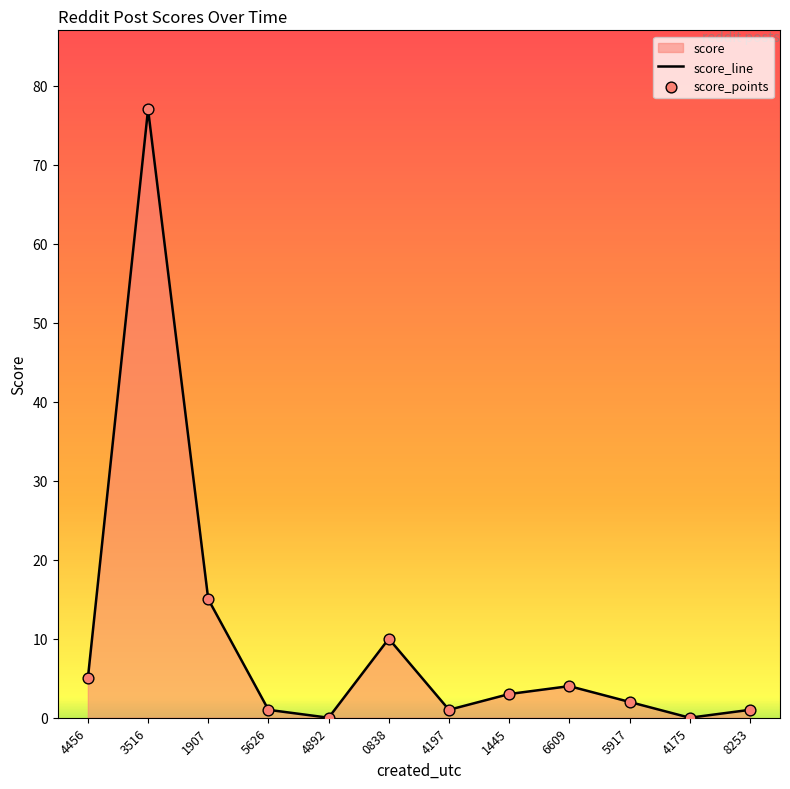

What is the change in value from 3516 to 5626?

-76